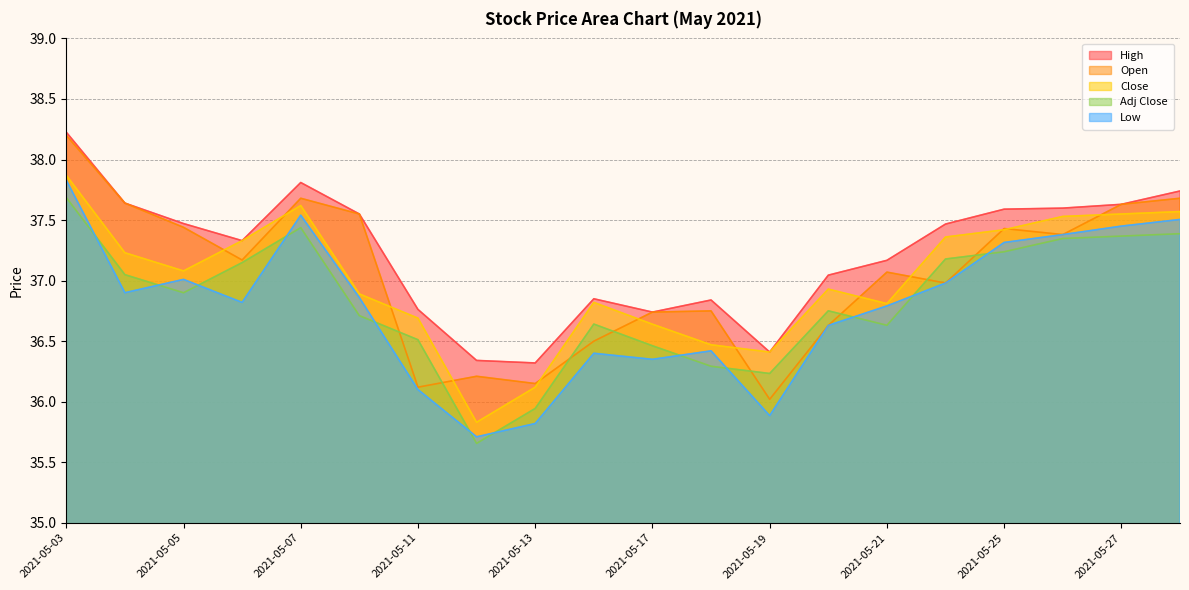

Where is Open nearest to the value 37?

2021-05-24